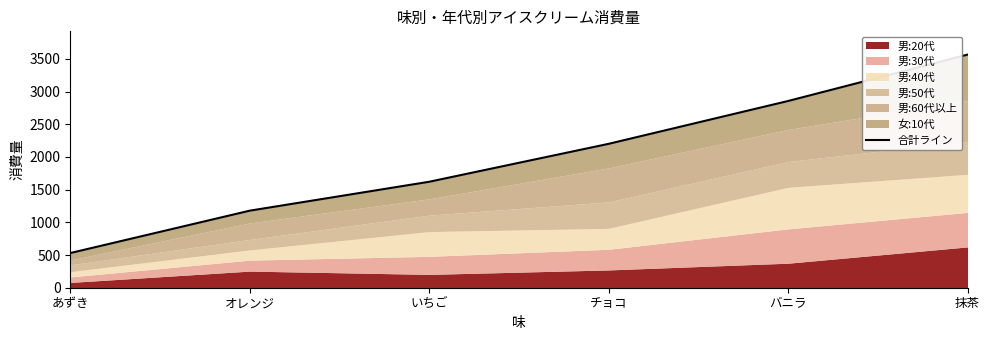

What is the maximum value shown in the chart?

3564